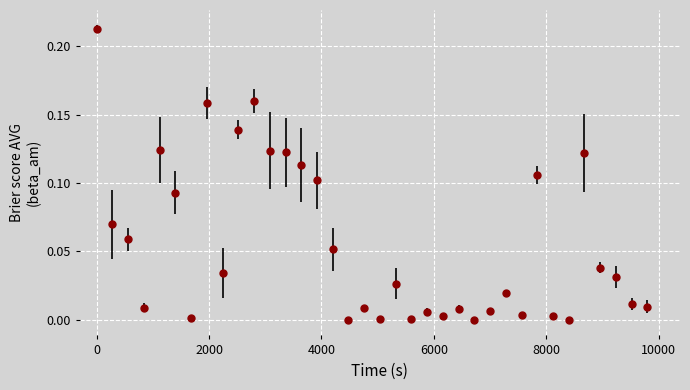

True or false: there are more than 1 points higher than both neighbors.

True